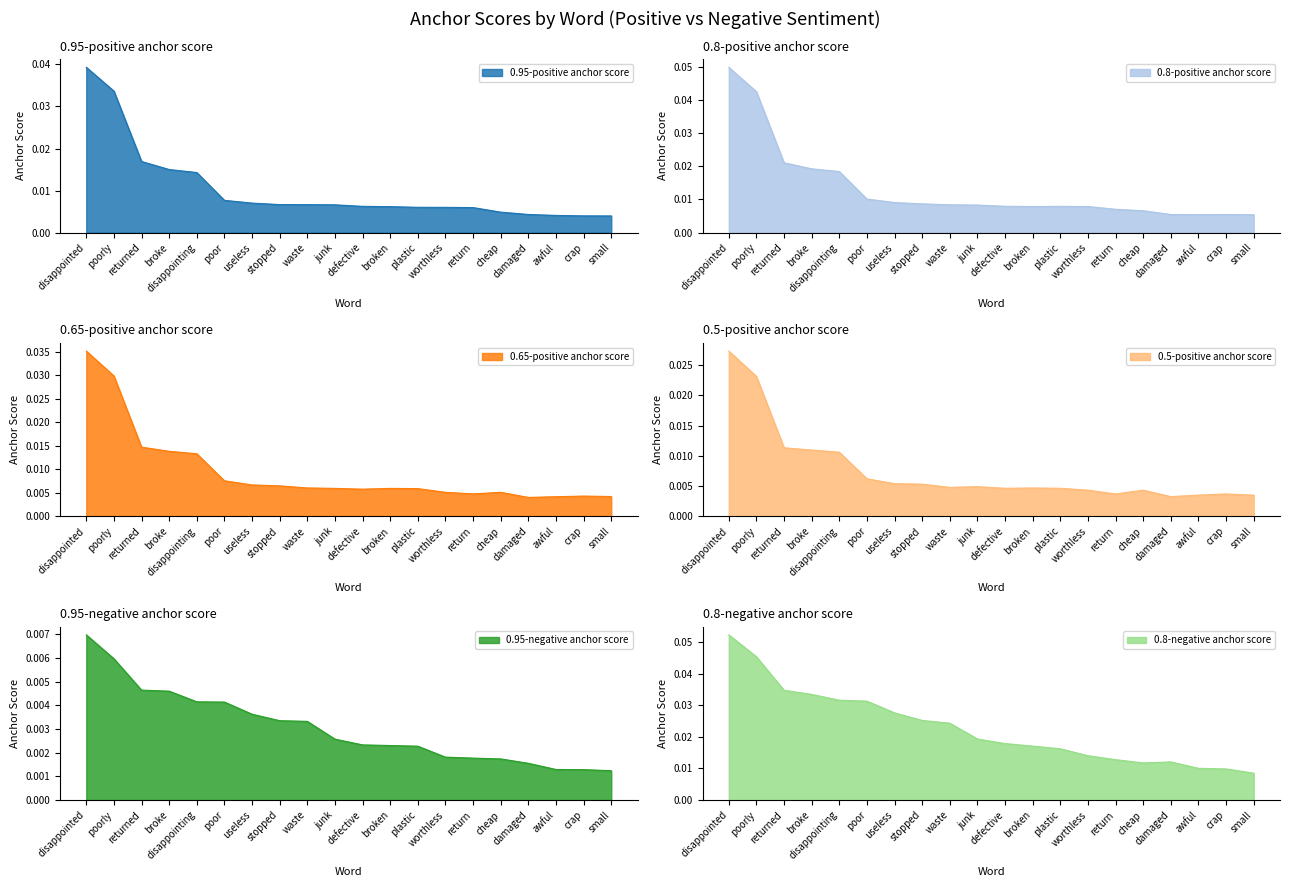

Which series has the largest total across all categories?

0.8-negative anchor score